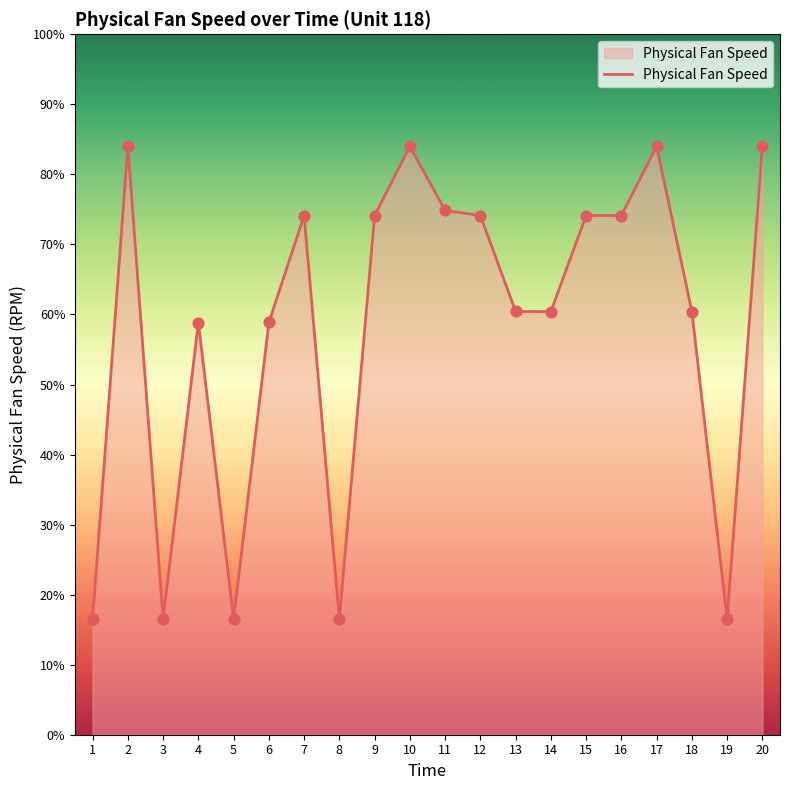

Approximately how many times larger is the value at 20 compared to 10?

1.0